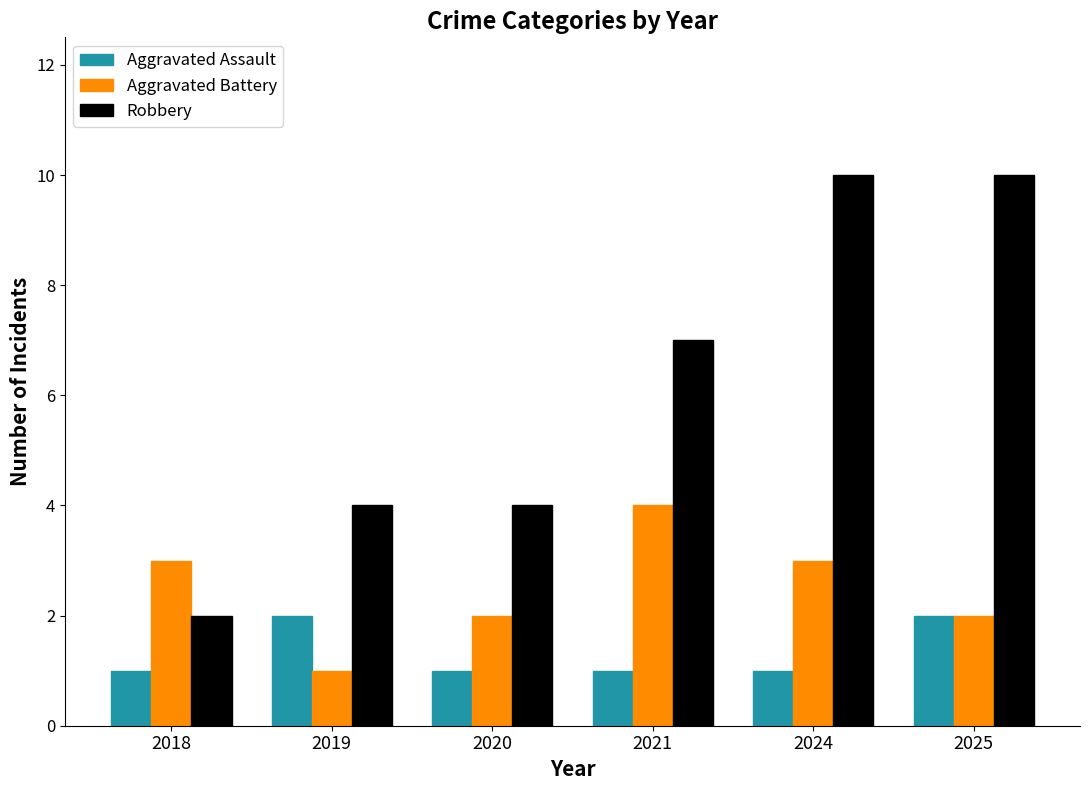

How many series are shown in this chart?

3